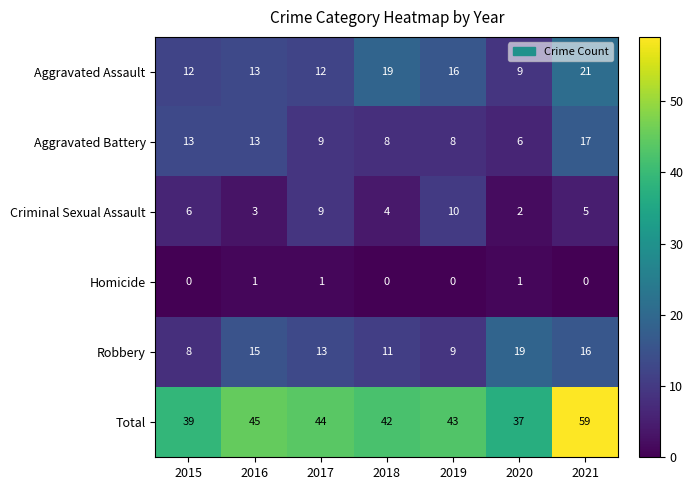

What is the spread (max minus min) of values at 2016?

44